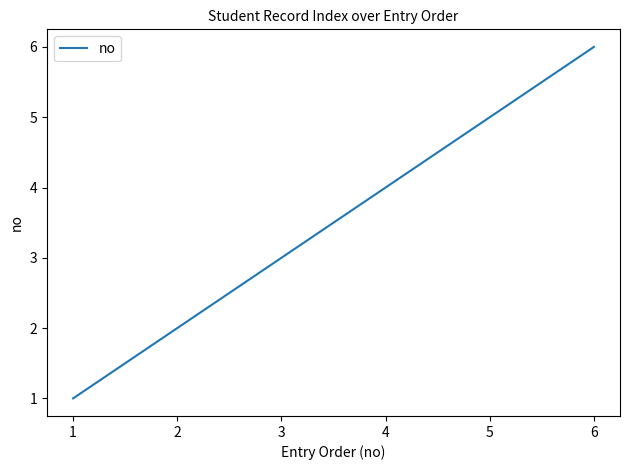

What is the change in value from 3 to 6?

+3